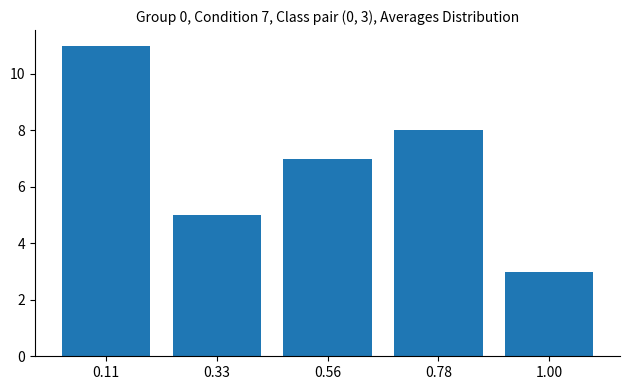

Reading left to right, what are all the values shown in this chart?

11	5	7	8	3